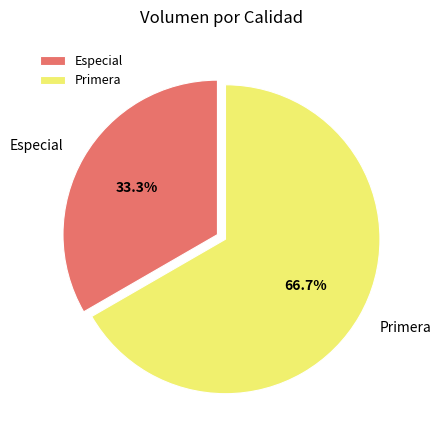

What is the ratio of the value at Especial to the value at Primera?

0.5